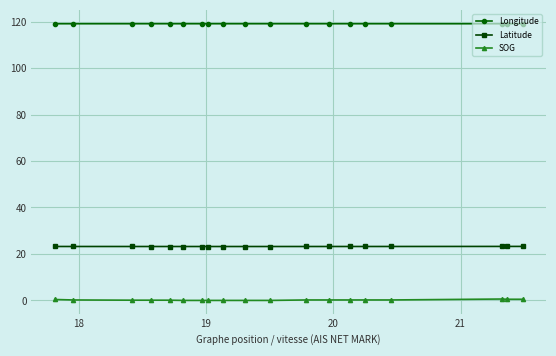

What is the maximum value for Longitude?

119.1